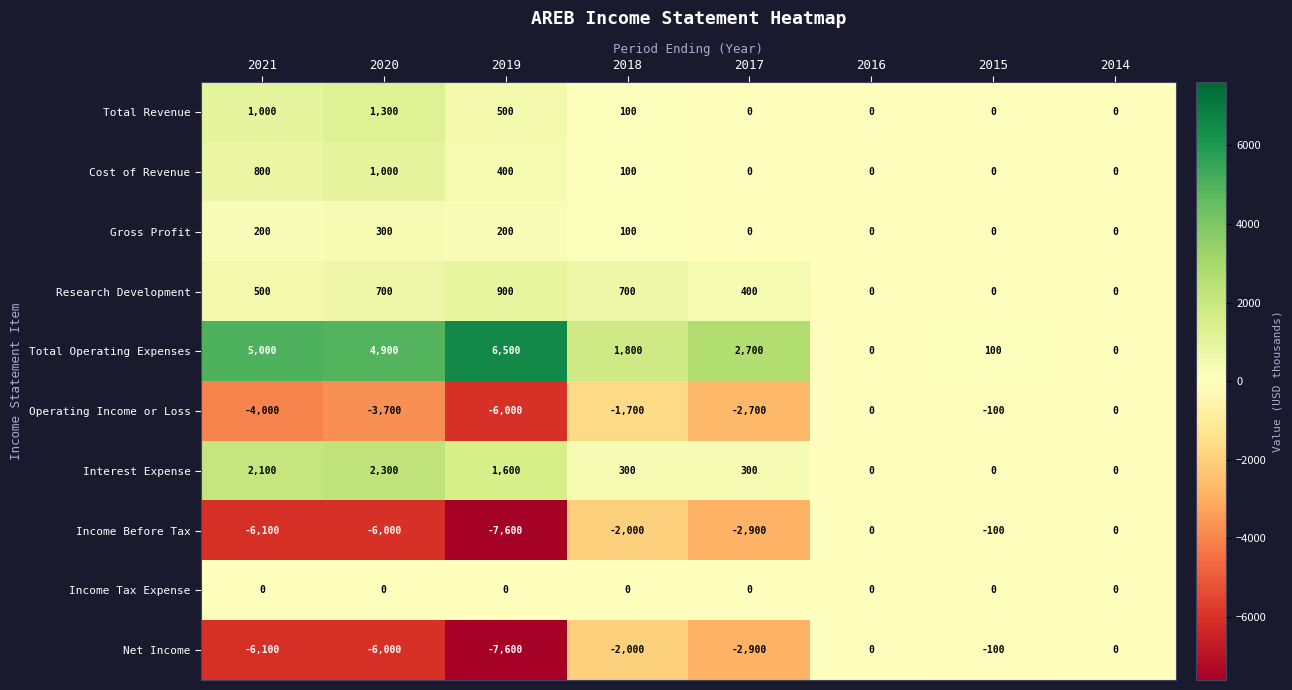

What is the total value across all series at 2015?

-200